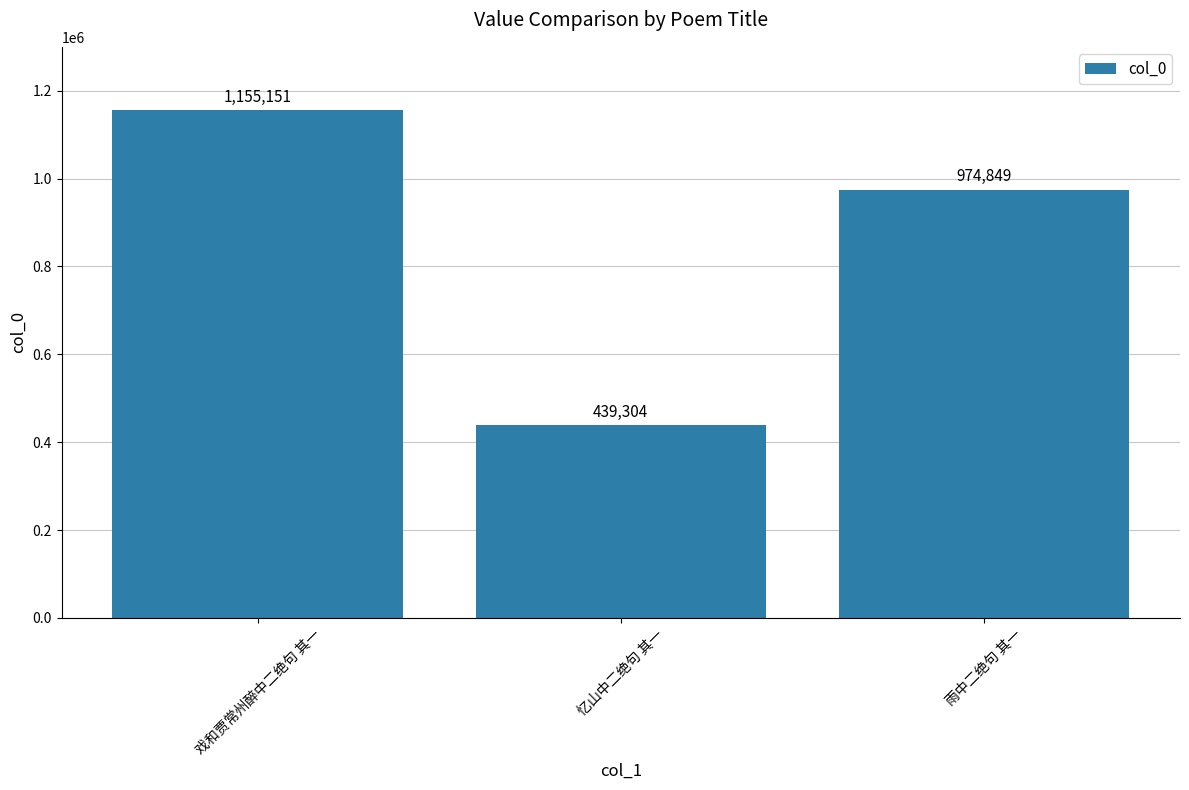

How many values are below 974849?

1